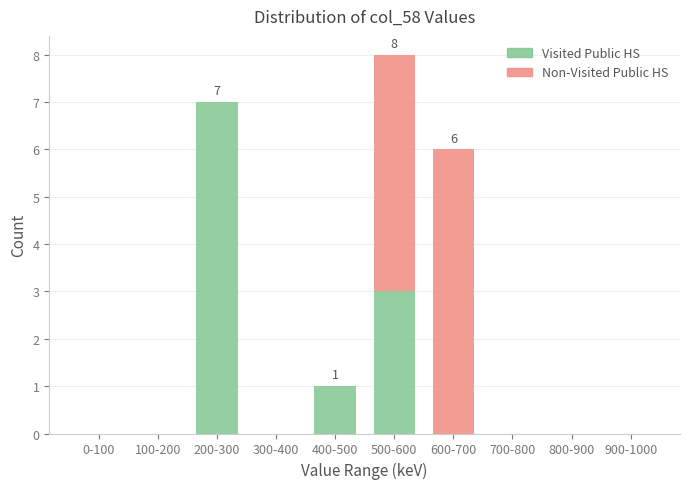

Reading left to right, what are the values for Visited Public HS?

0-100=0	100-200=0	200-300=7	300-400=0	400-500=1	500-600=3	600-700=0	700-800=0	800-900=0	900-1000=0